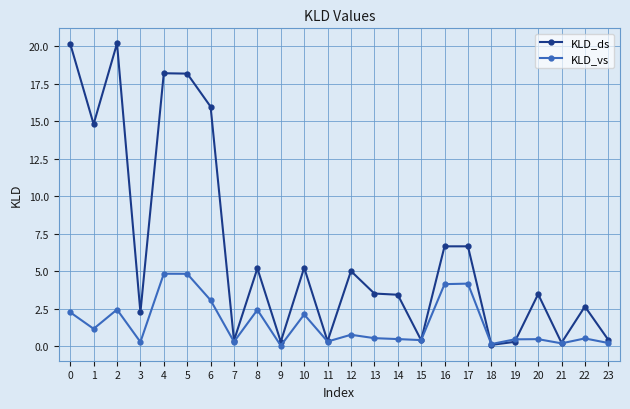

Which series has the widest spread of values?

KLD_ds